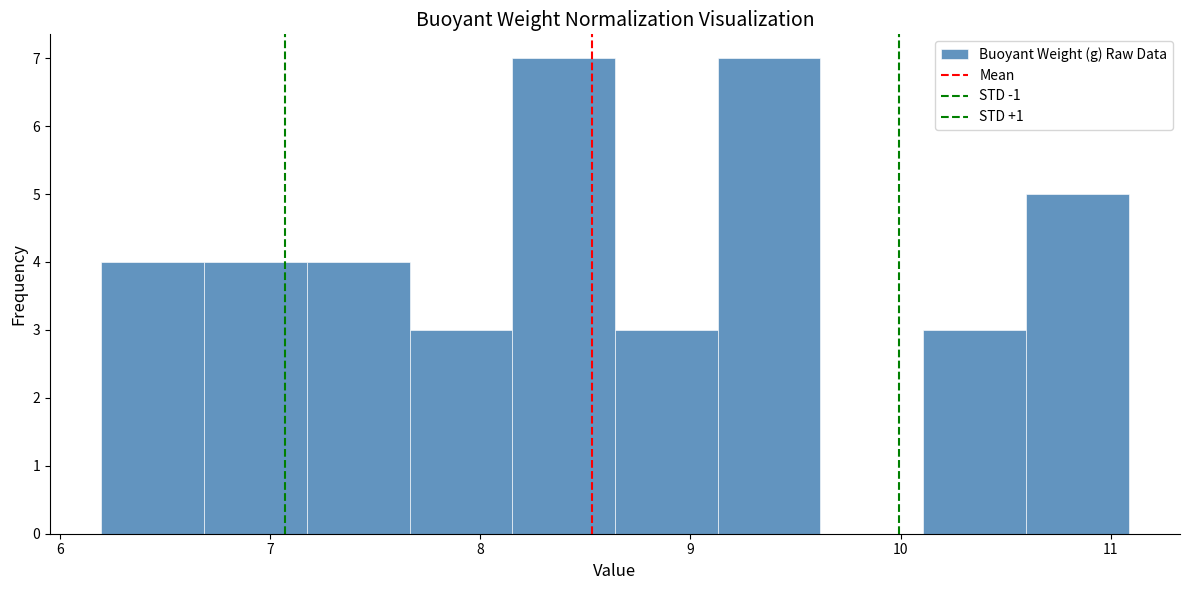

Reading left to right, transcribe this chart: for each bar, give the range it covers on the x-axis and its height. Neither the bar edges nor the heights are printed on the chart, so give them approximately, as read against the axes.

6.2 to 6.7: 4
6.7 to 7.2: 4
7.2 to 7.7: 4
7.7 to 8.2: 3
8.2 to 8.6: 7
8.6 to 9.1: 3
9.1 to 9.6: 7
9.6 to 10.1: 0
10.1 to 10.6: 3
10.6 to 11.1: 5